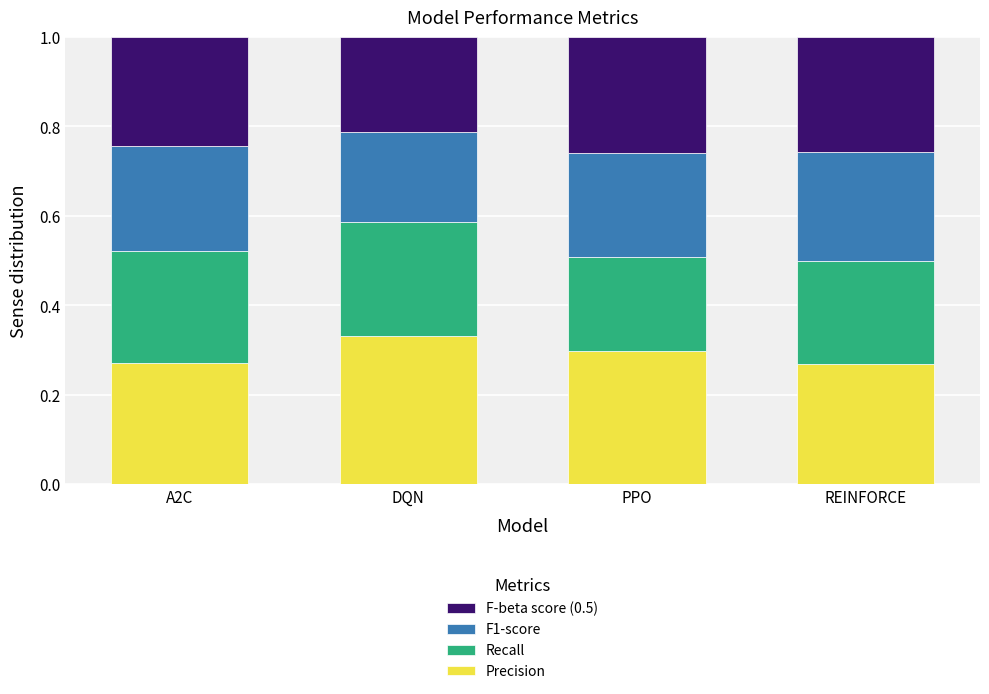

Which category has the highest value in the Precision series?

DQN